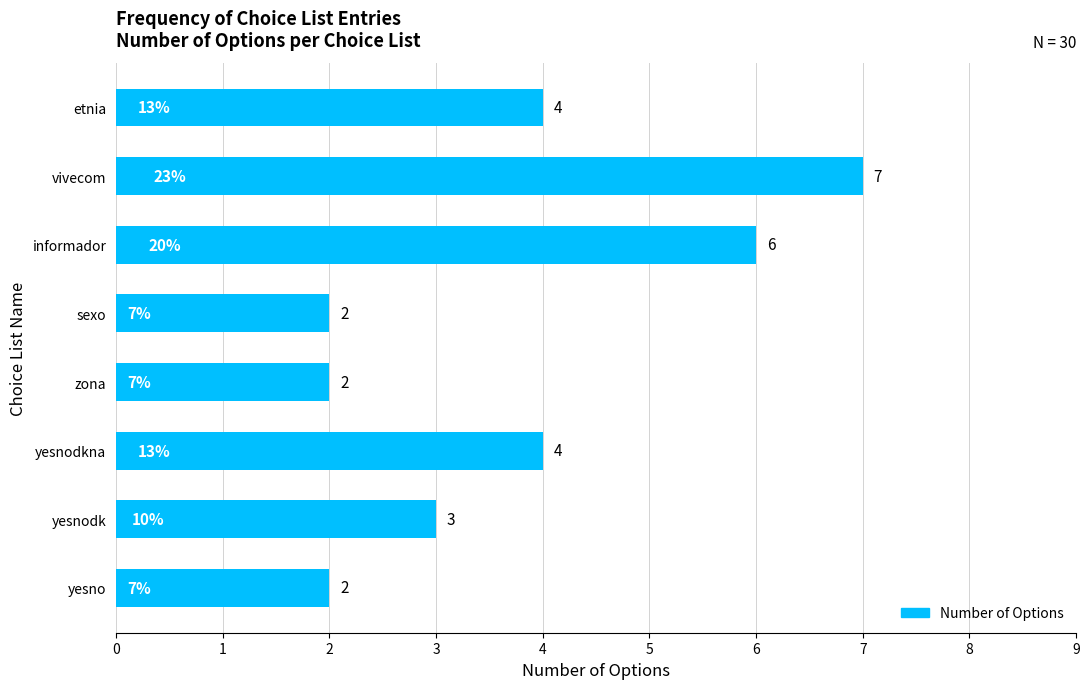

Count the values in the range 2 to 6.

7